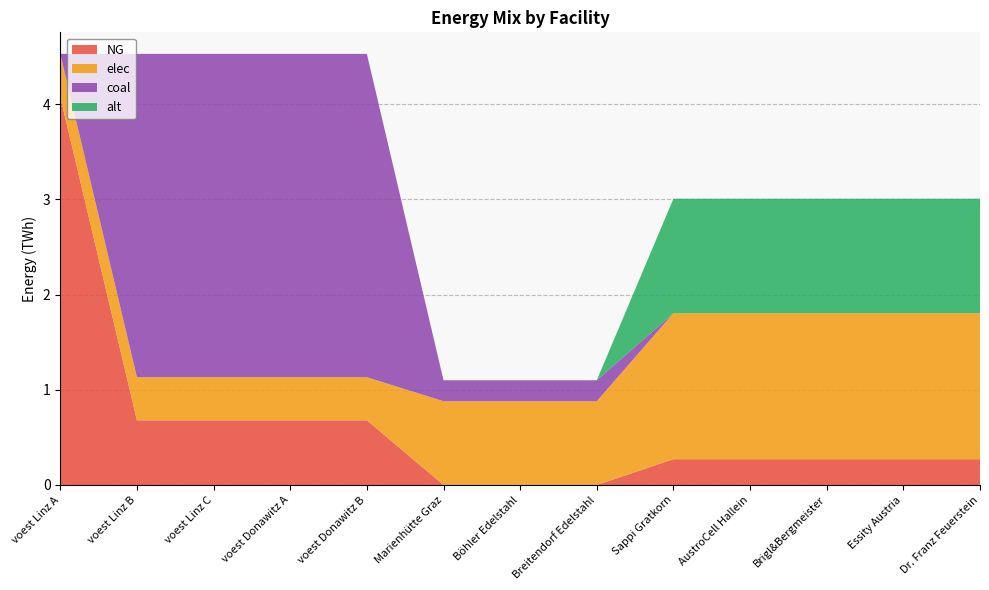

Reading left to right, list all the values displayed in this chart.

NG: 4.1	0.7	0.7	0.7	0.7	0.0	0.0	0.0	0.3	0.3	0.3	0.3	0.3
elec: 0.5	0.5	0.5	0.5	0.5	0.9	0.9	0.9	1.5	1.5	1.5	1.5	1.5
coal: 0.0	3.4	3.4	3.4	3.4	0.2	0.2	0.2	0.0	0.0	0.0	0.0	0.0
alt: 0.0	0.0	0.0	0.0	0.0	0.0	0.0	0.0	1.2	1.2	1.2	1.2	1.2